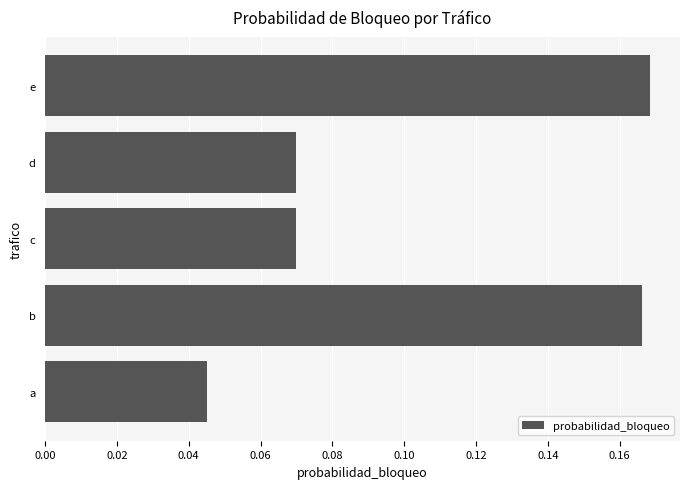

What is the sum of the values at e and b?

0.3